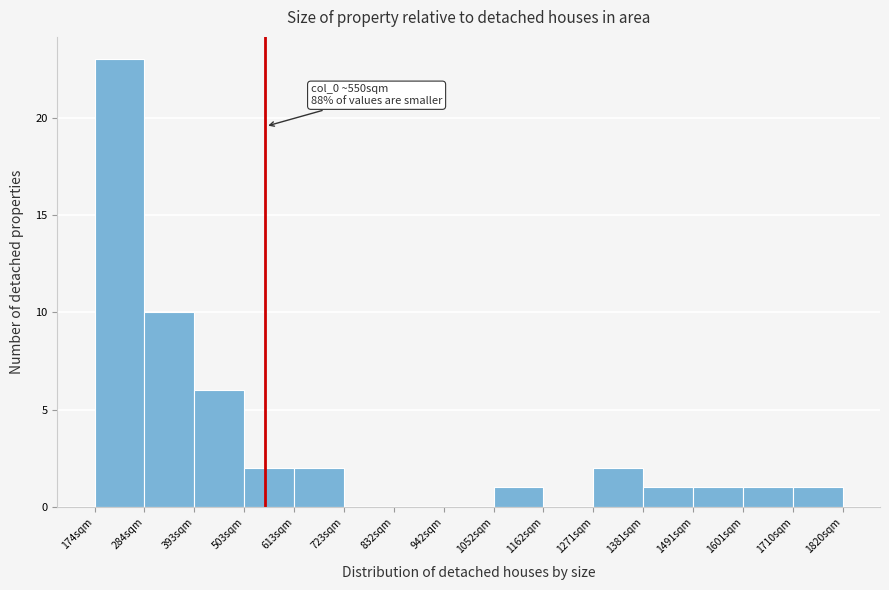

Over which range of the x-axis is the bar tallest?

180 to 280